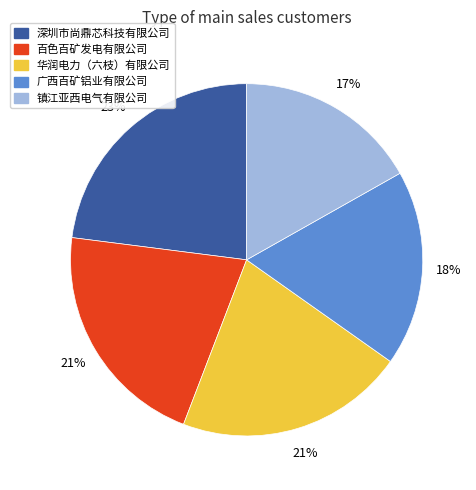

Is it true that 深圳市尚鼎芯科技有限公司 is 36% of the pie?

False